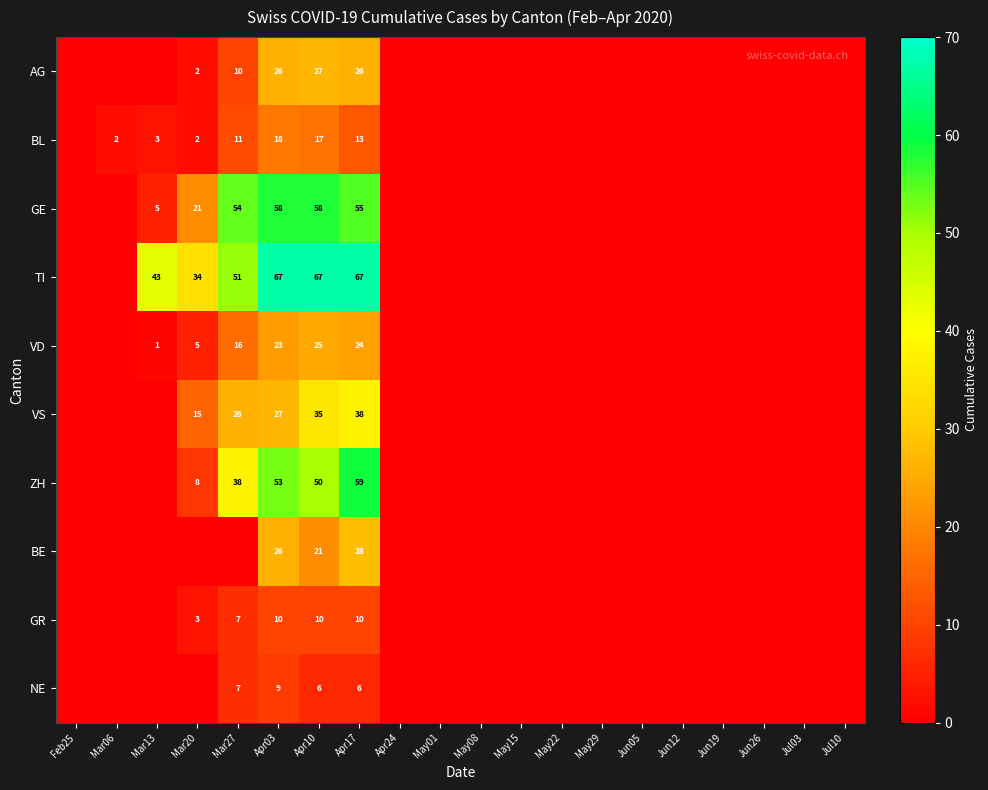

What is the difference between the highest and lowest values at Apr17?

61